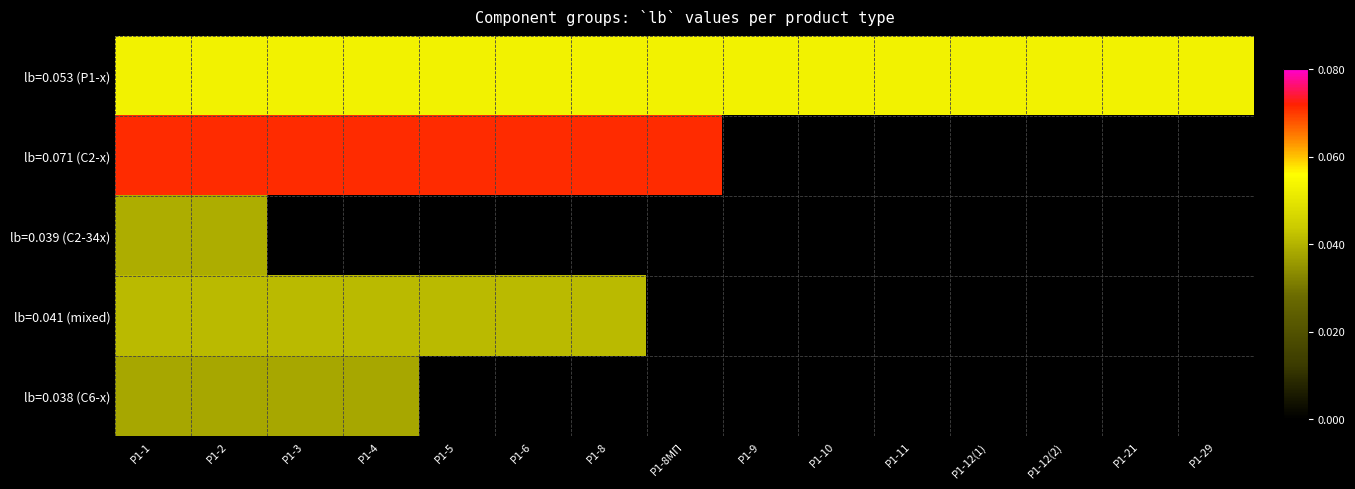

Which series has the largest range (max minus min)?

lb=0.053 (Р1-x)